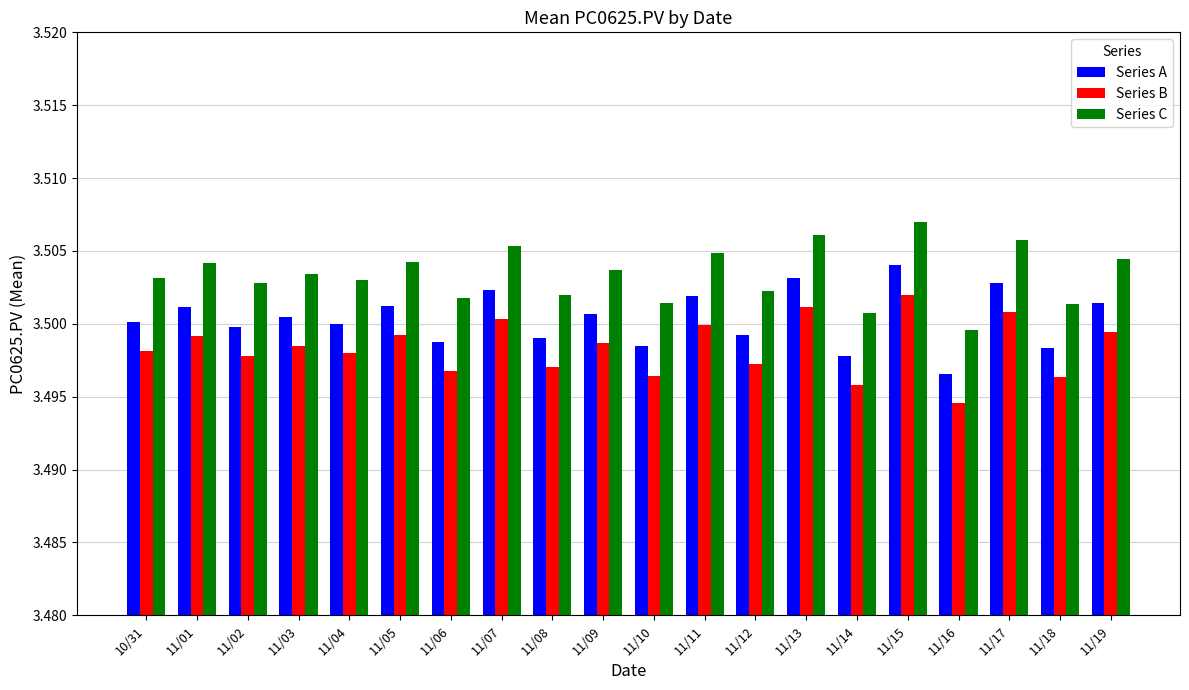

Rank the series by their average value, from lowest to highest.

Series B, Series A, Series C